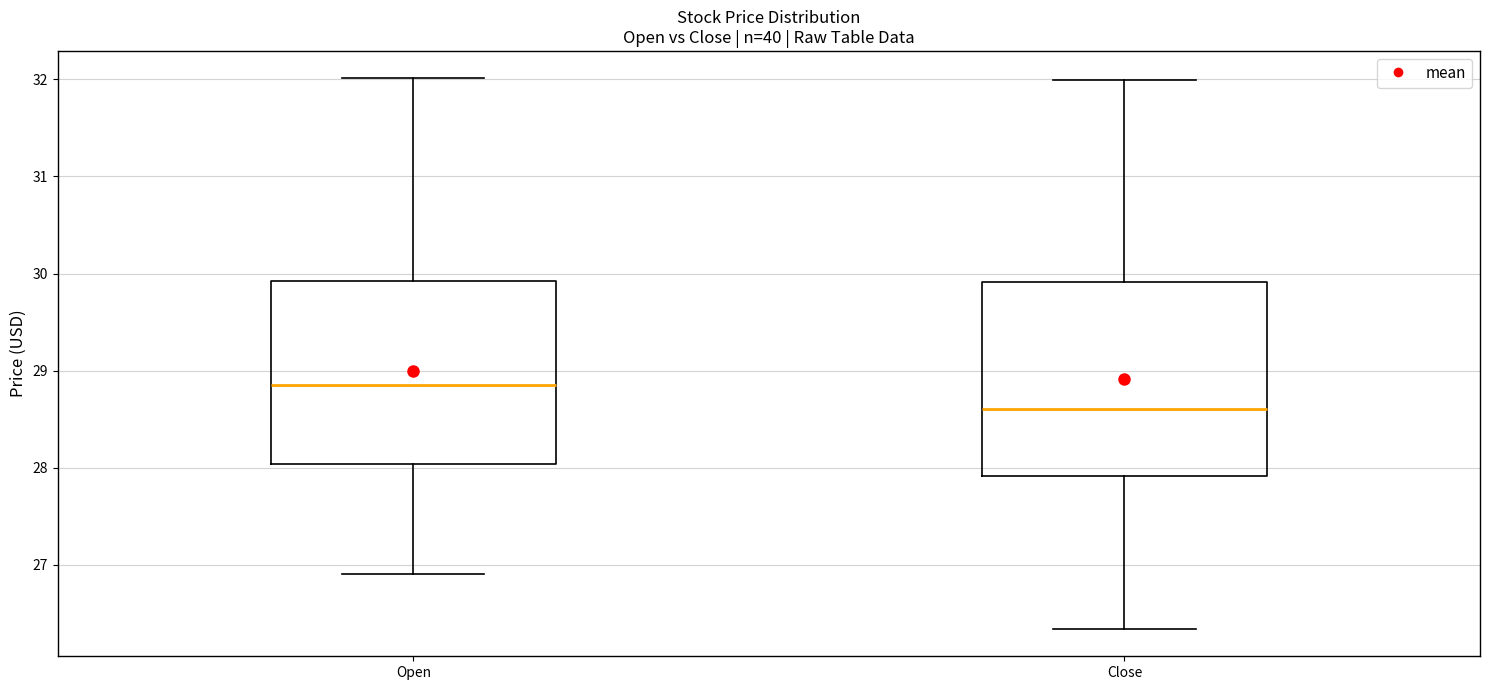

Which box is the tallest, from its lower edge to its upper edge?

Close